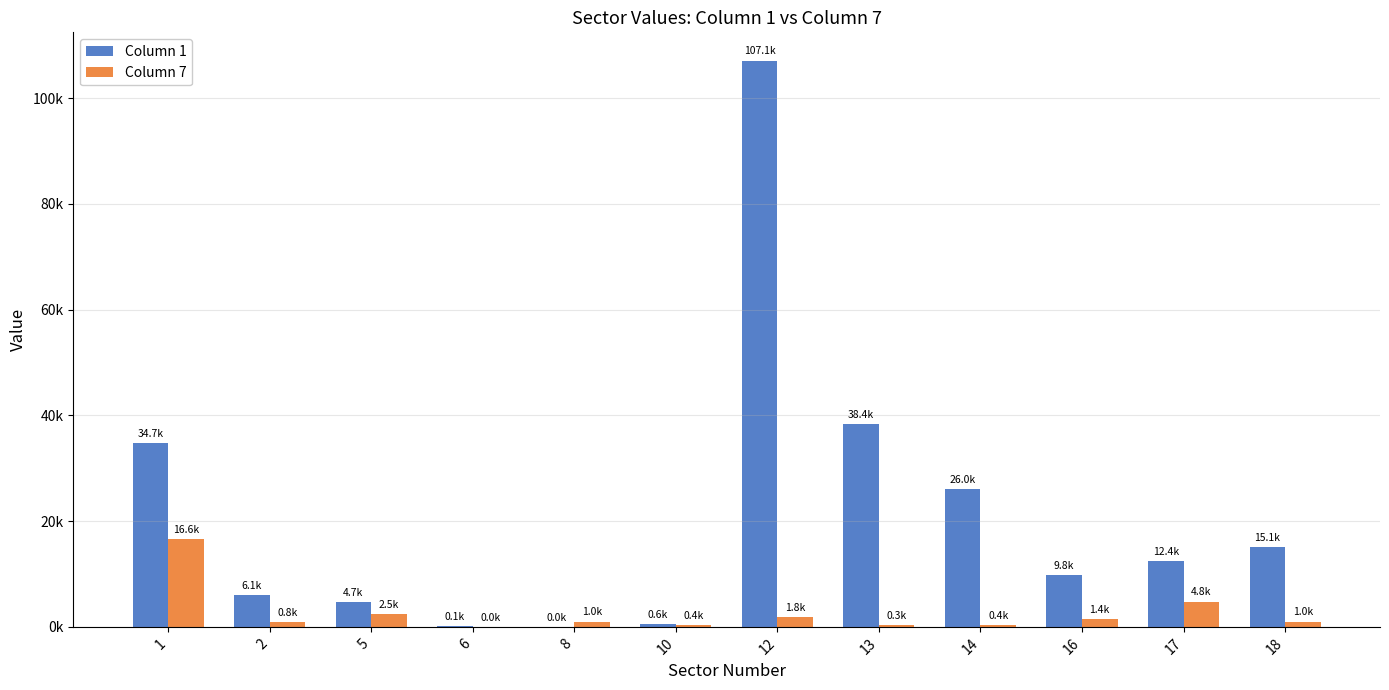

Rank the series by their maximum value, from highest to lowest.

Column 1, Column 7